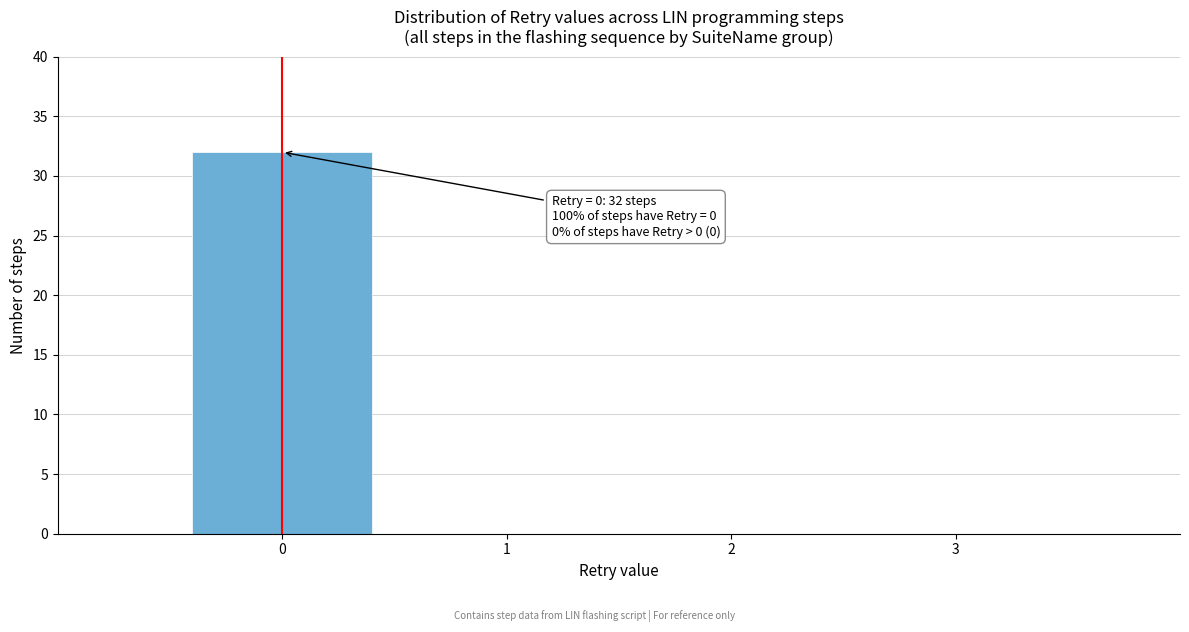

Over which range of the x-axis is the bar tallest?

-0.5 to 0.5